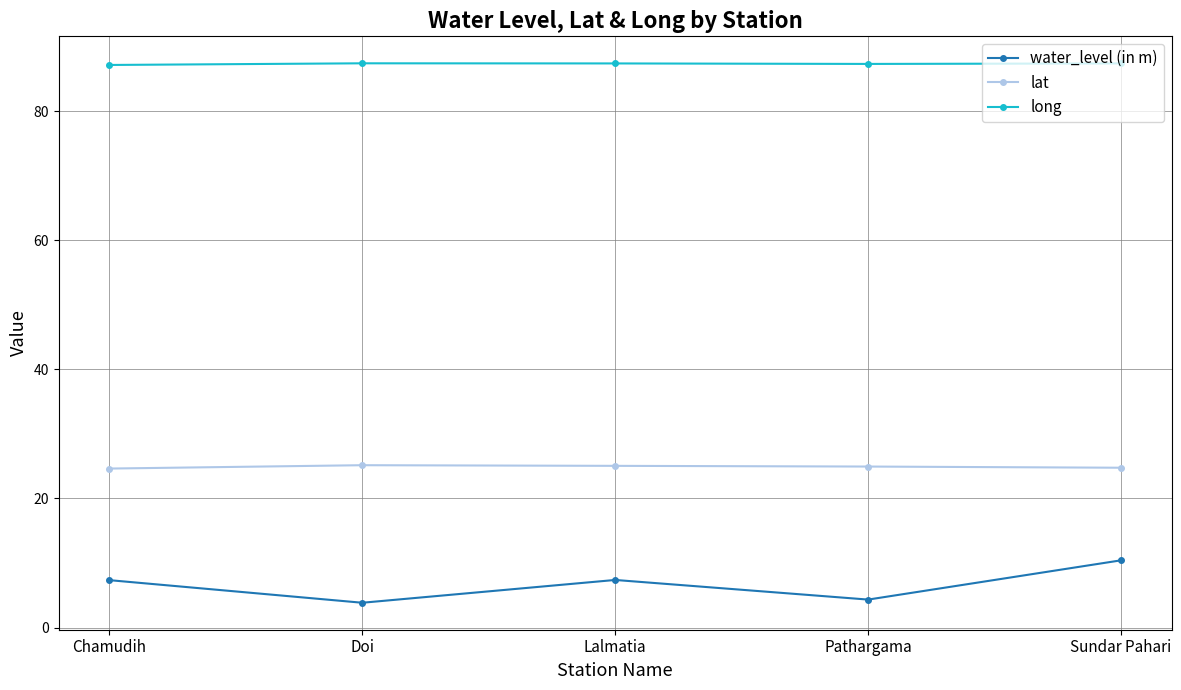

At which category is the sum across all series the highest?

Sundar Pahari